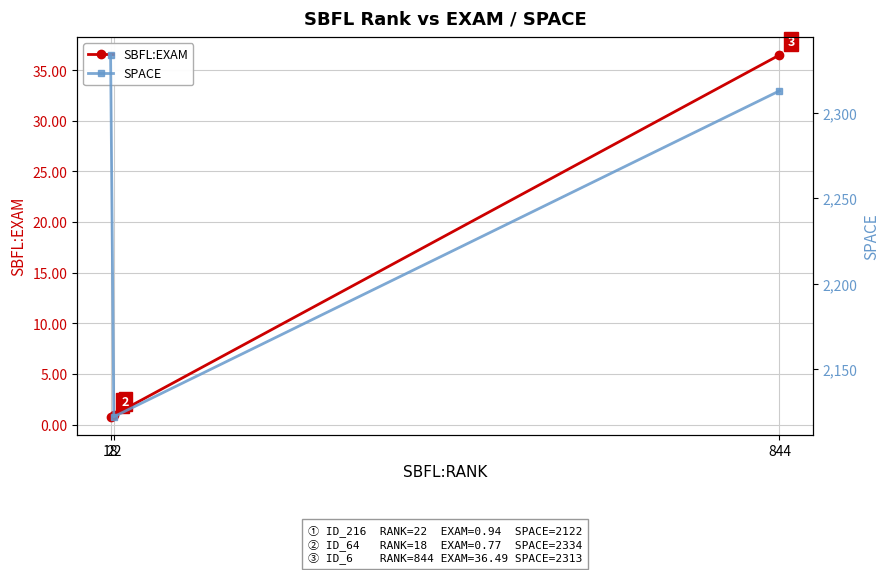

How many series are shown in this chart?

2